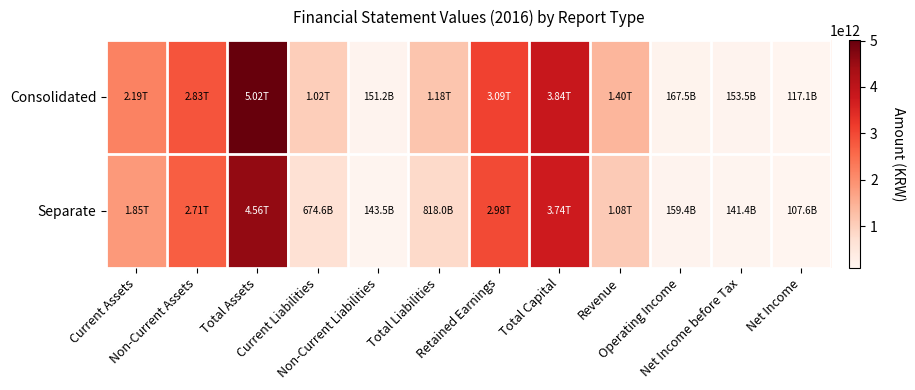

Rank the series at Current Liabilities from lowest to highest value.

Separate, Consolidated